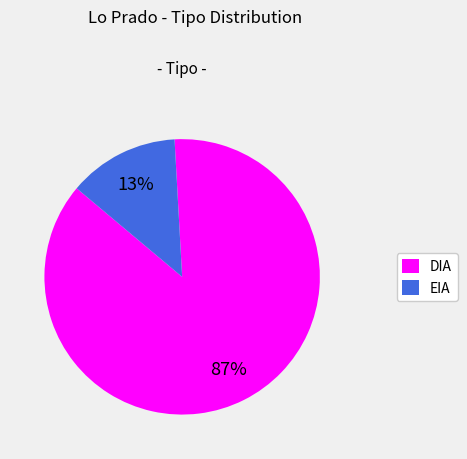

To the nearest percent, what is the combined percentage of EIA and DIA?

100%